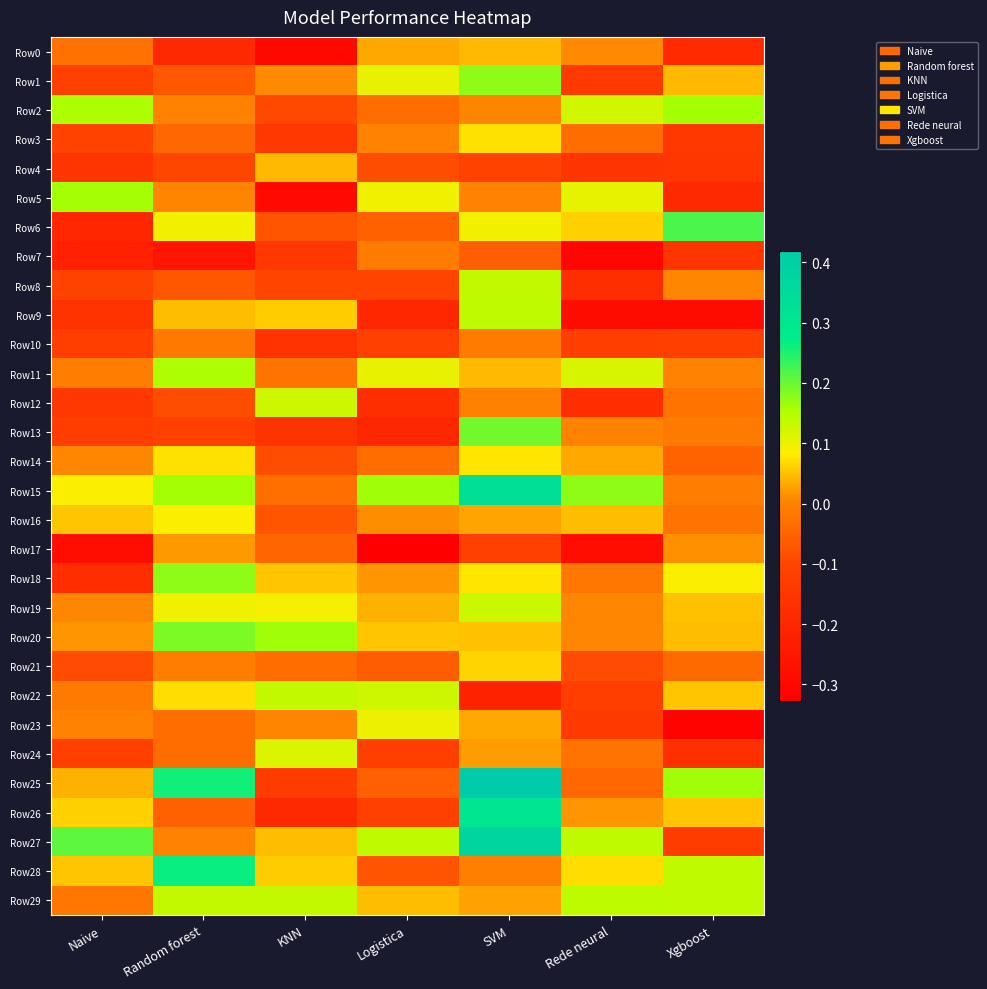

Which series changed the most between KNN and Logistica?

Row5